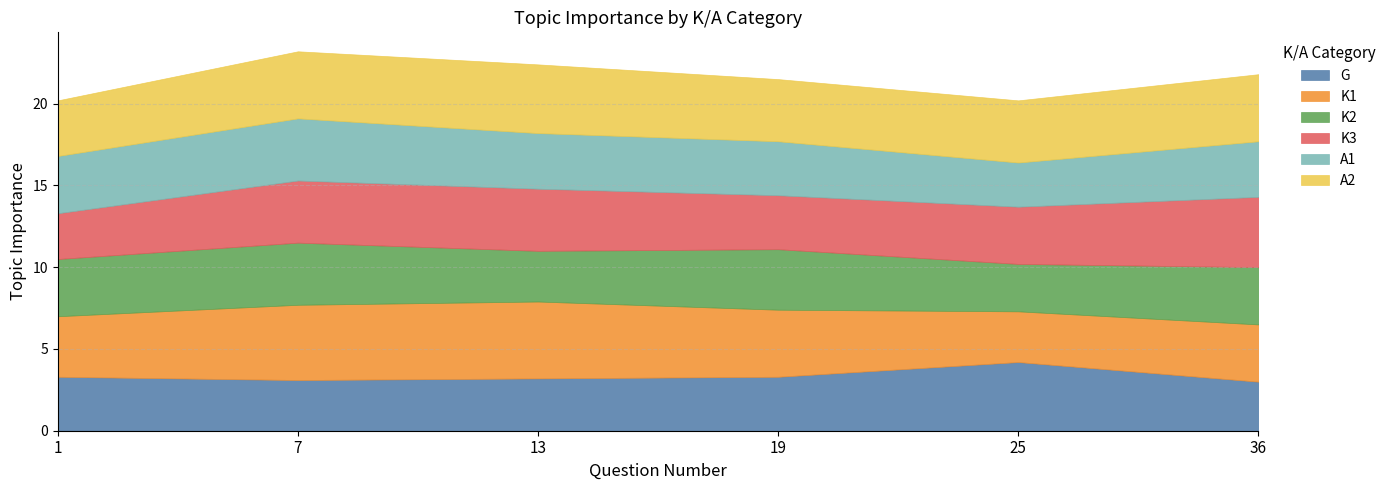

What is the minimum value shown in the chart?

2.7